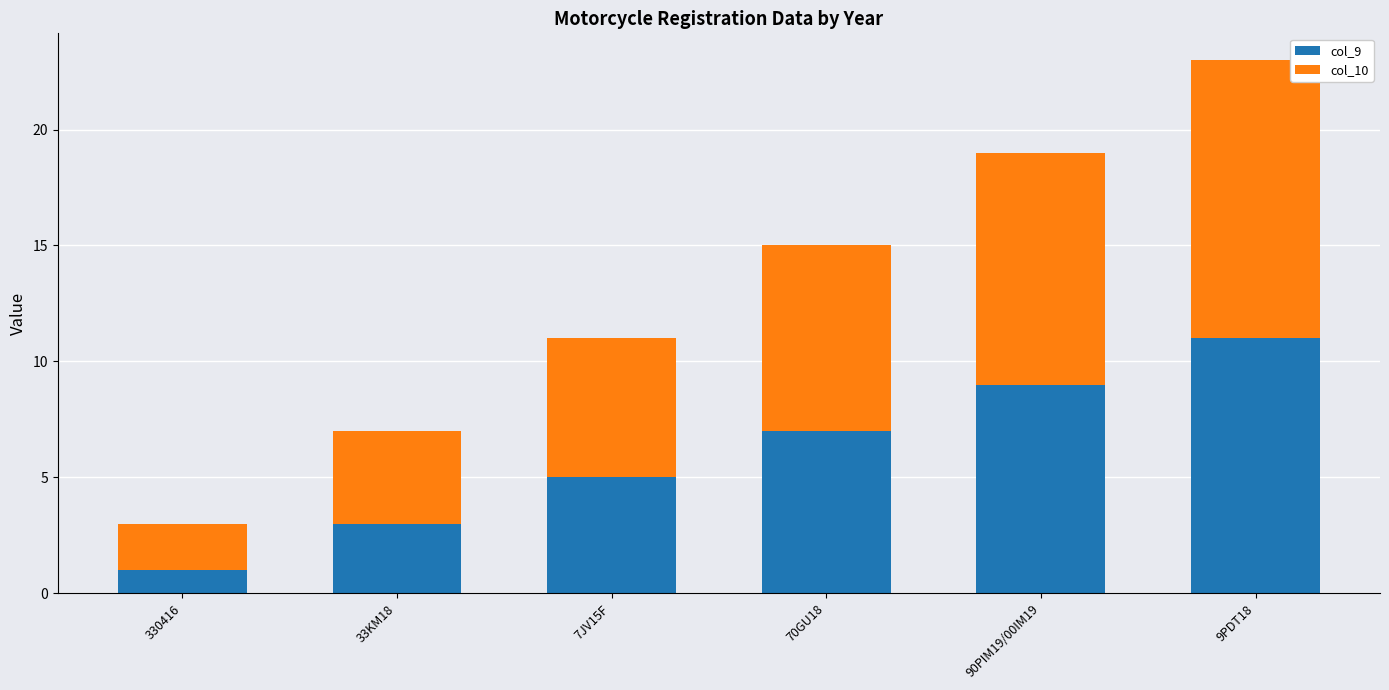

What is the total value across all series at 33KM18?

7